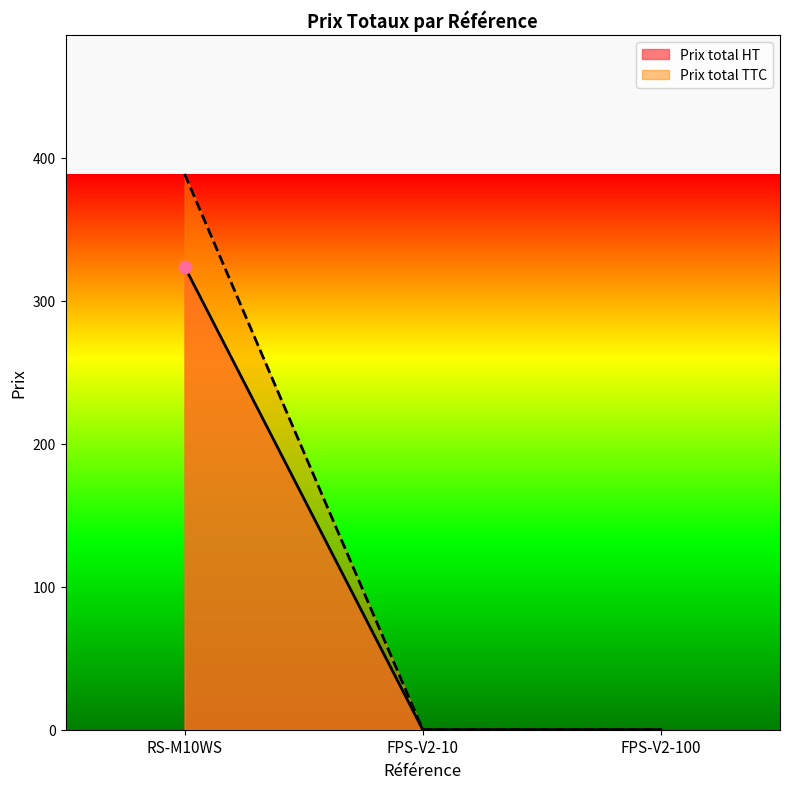

What are all the series names shown in the legend?

Prix total HT, Prix total TTC